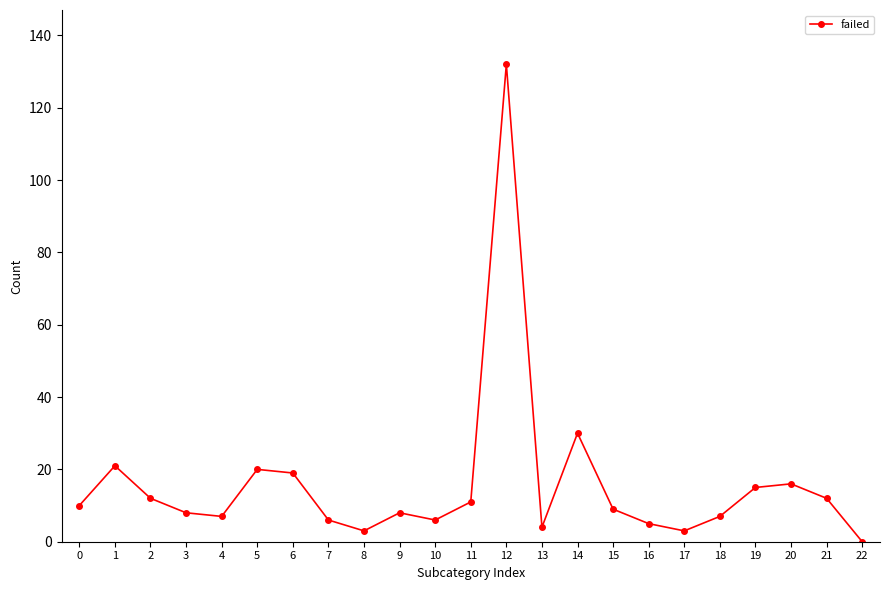

Does the chart display data point markers on the line(s)?

Yes